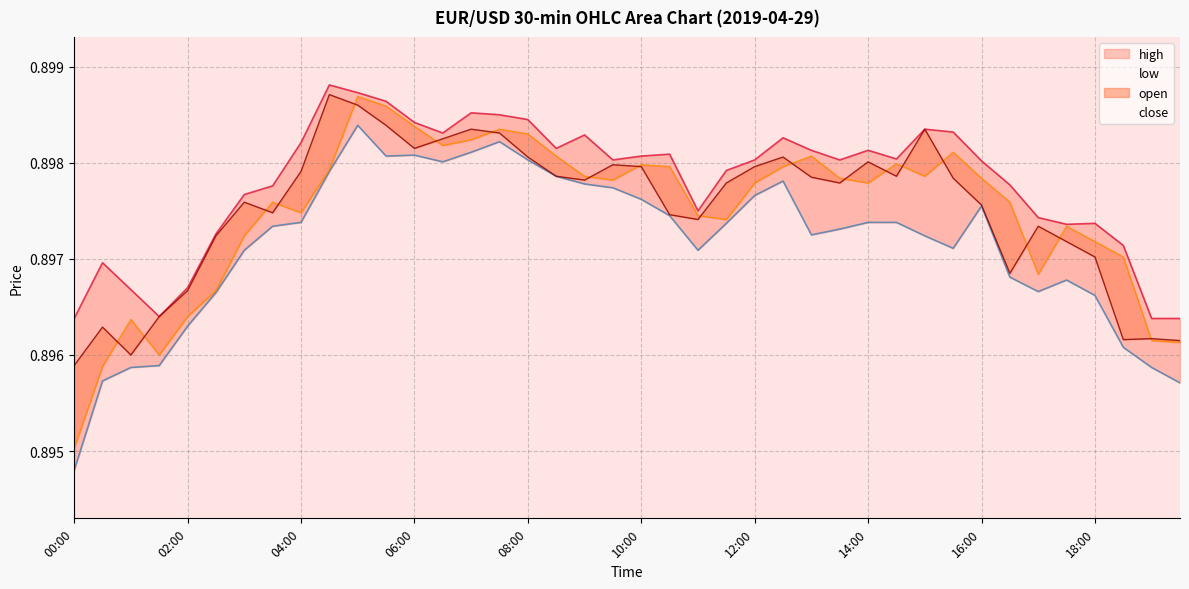

What is the value of the high point at the 40th from the left?

0.9